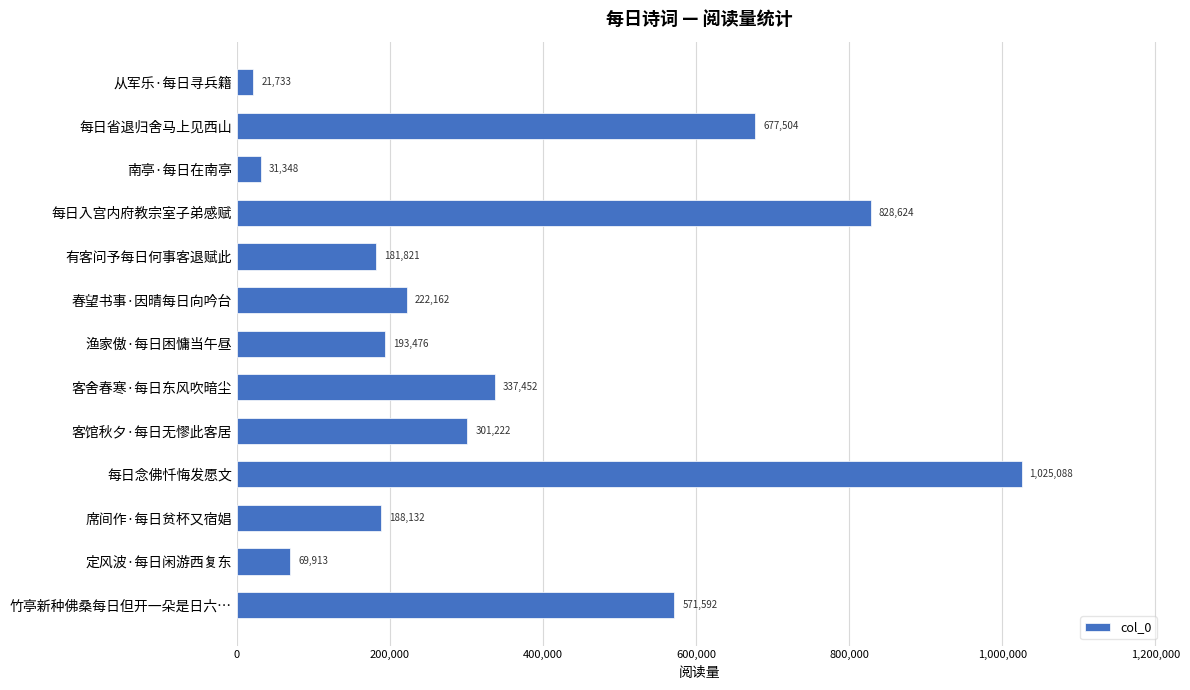

Count the number of categories in the chart.

13